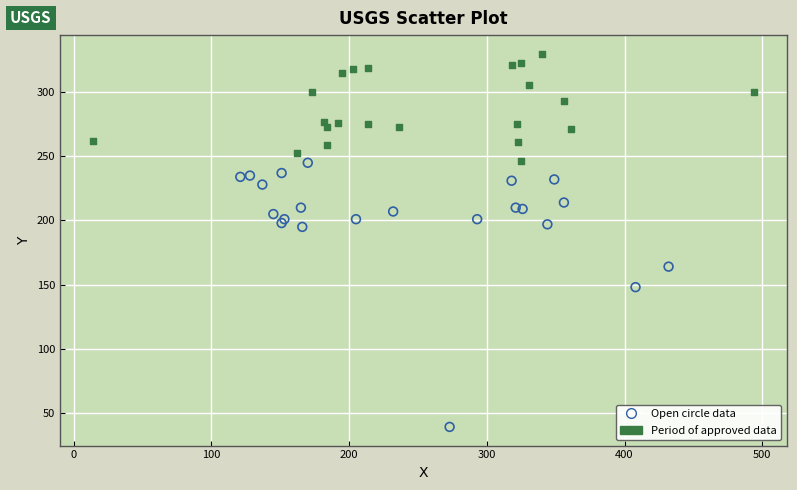

Which series has the widest spread of Y values?

Open circle data